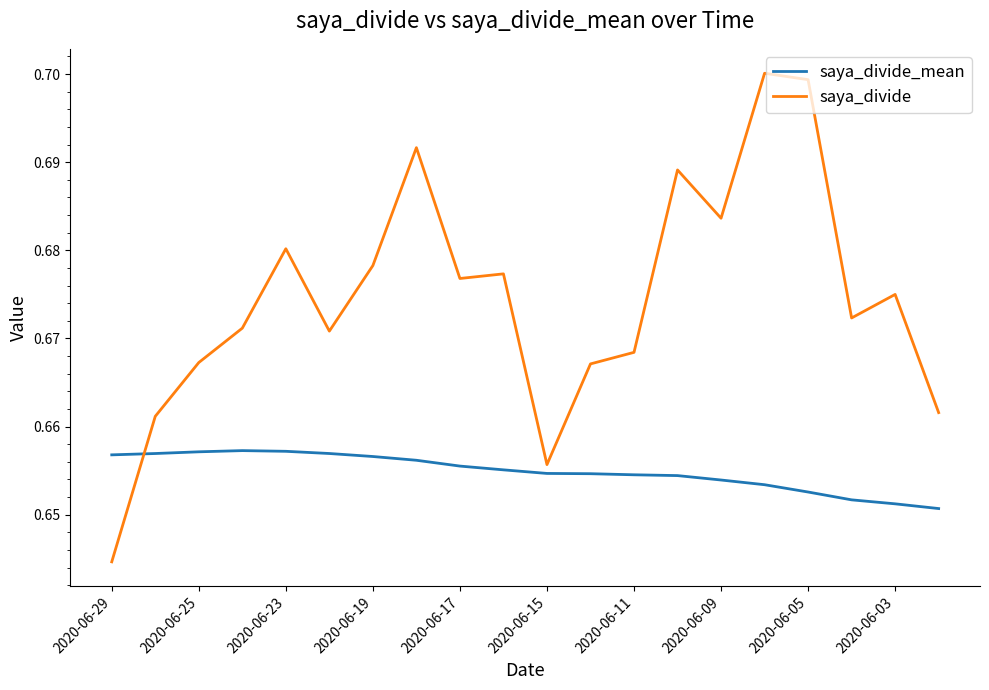

List the series in order of their peak value, lowest first.

saya_divide_mean, saya_divide